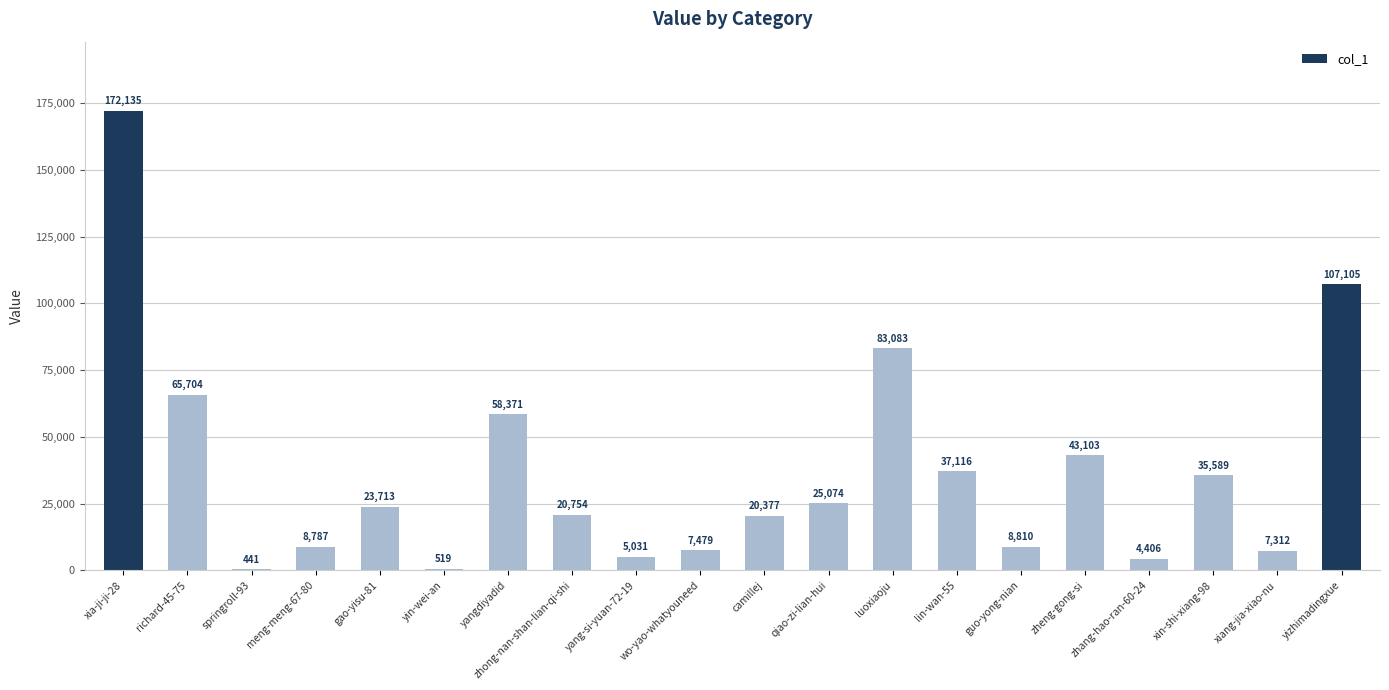

Is it true that the value at guo-yong-nian is 8810?

True